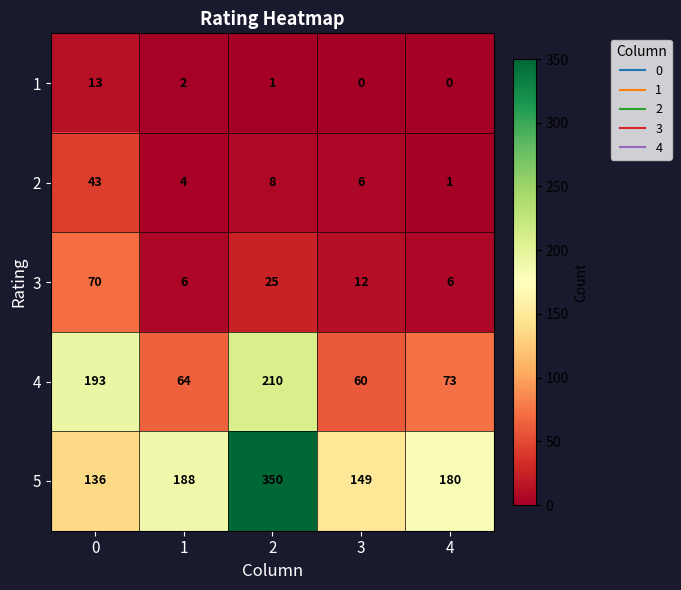

Which series has the largest total across all categories?

5